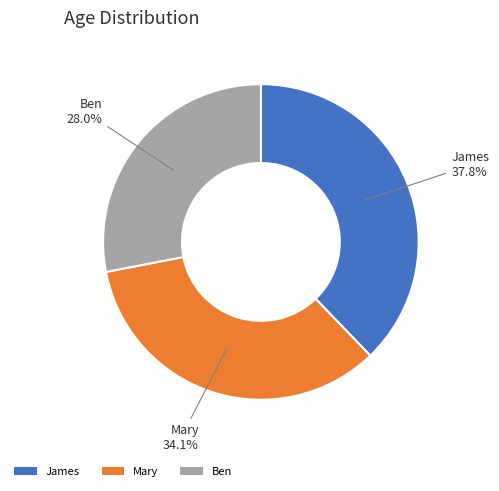

The Ben slice represents 28% of the pie. True or false?

True